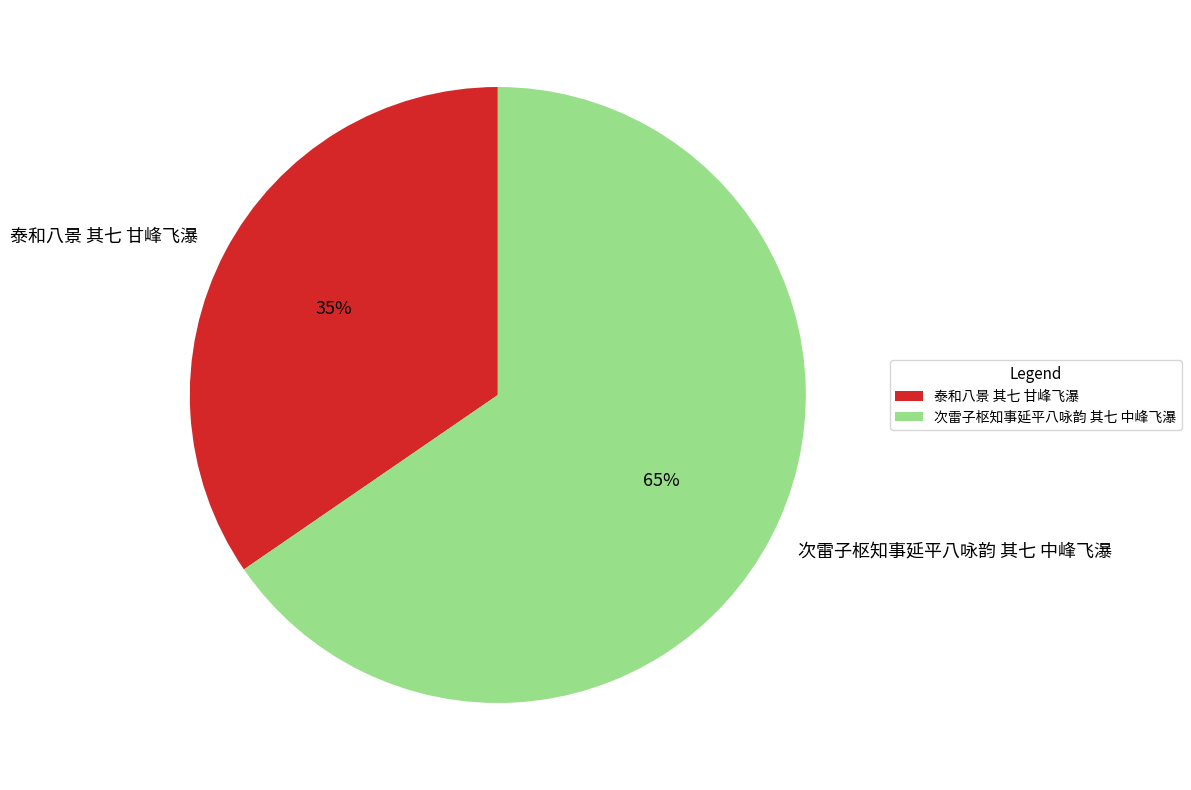

The 泰和八景 其七 甘峰飞瀑 slice represents 49% of the pie. True or false?

False